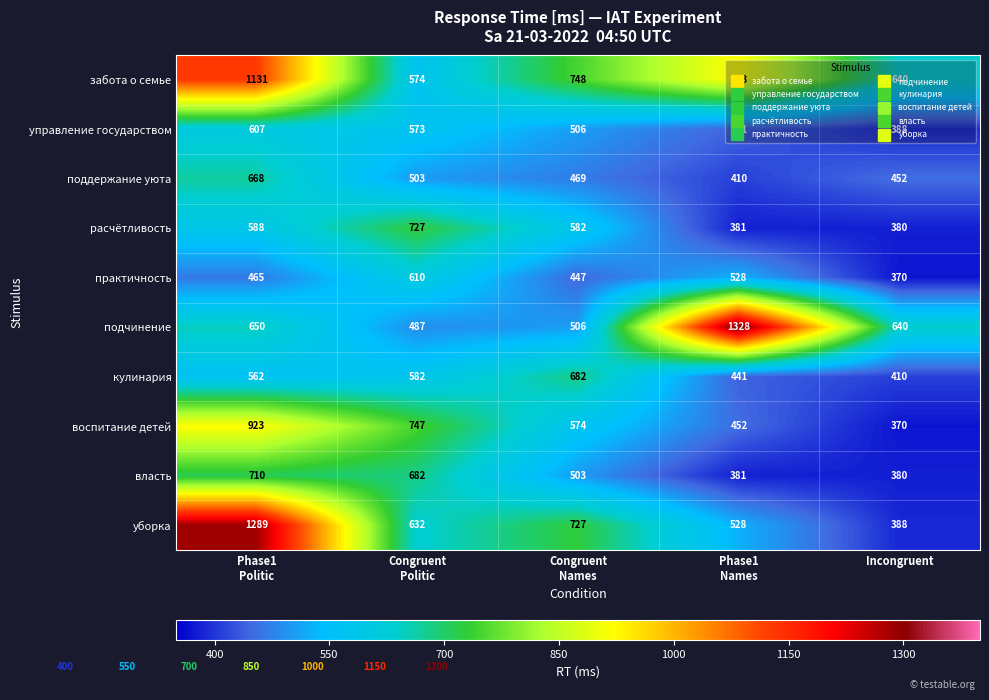

What is the highest value of the поддержание уюта series?

668